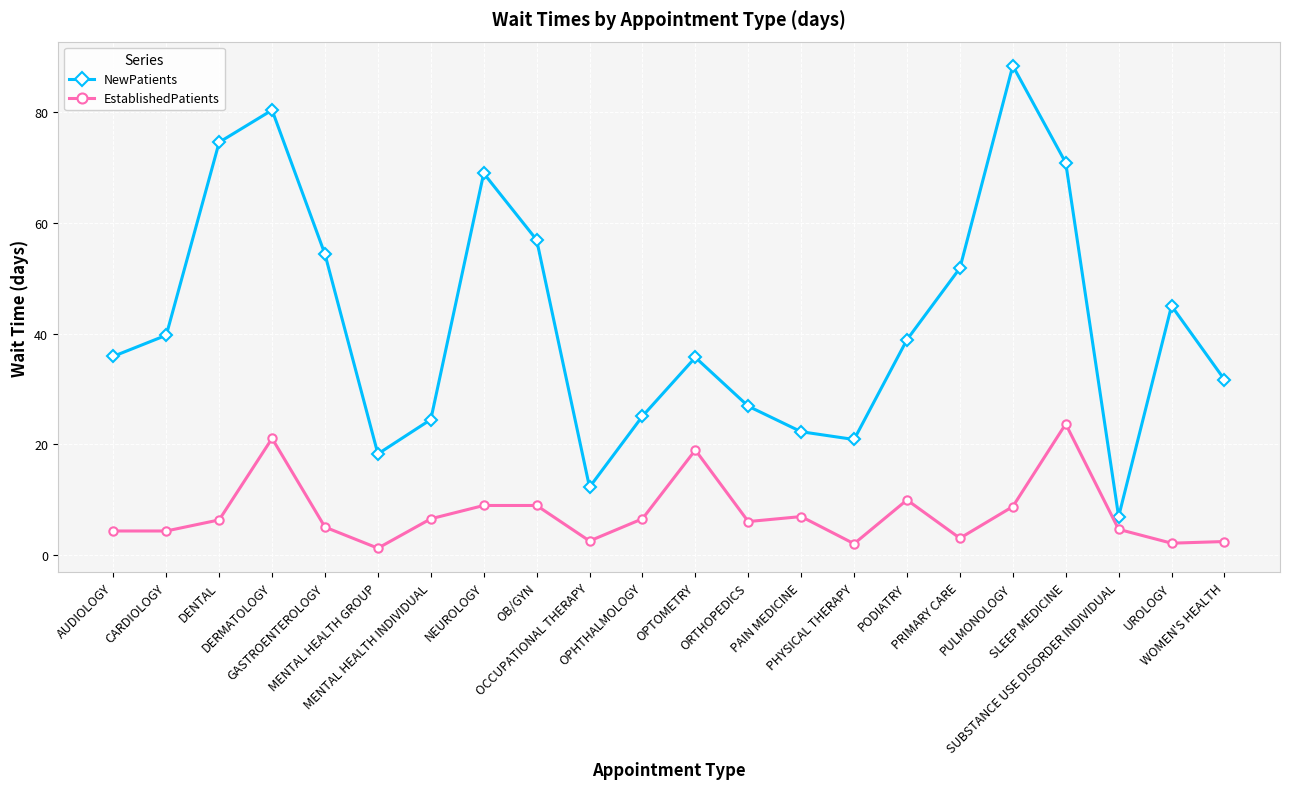

True or false: EstablishedPatients has a value of 23.7 at SLEEP MEDICINE.

True